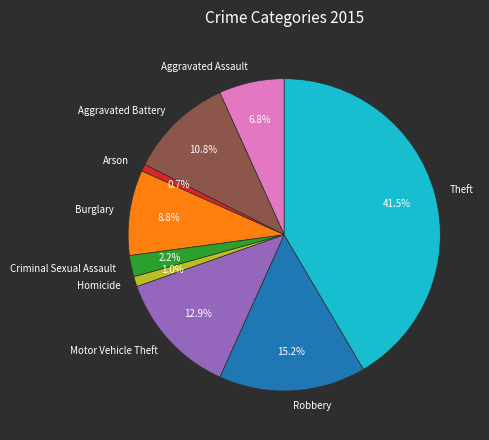

To the nearest percent, what portion does Homicide represent?

1%